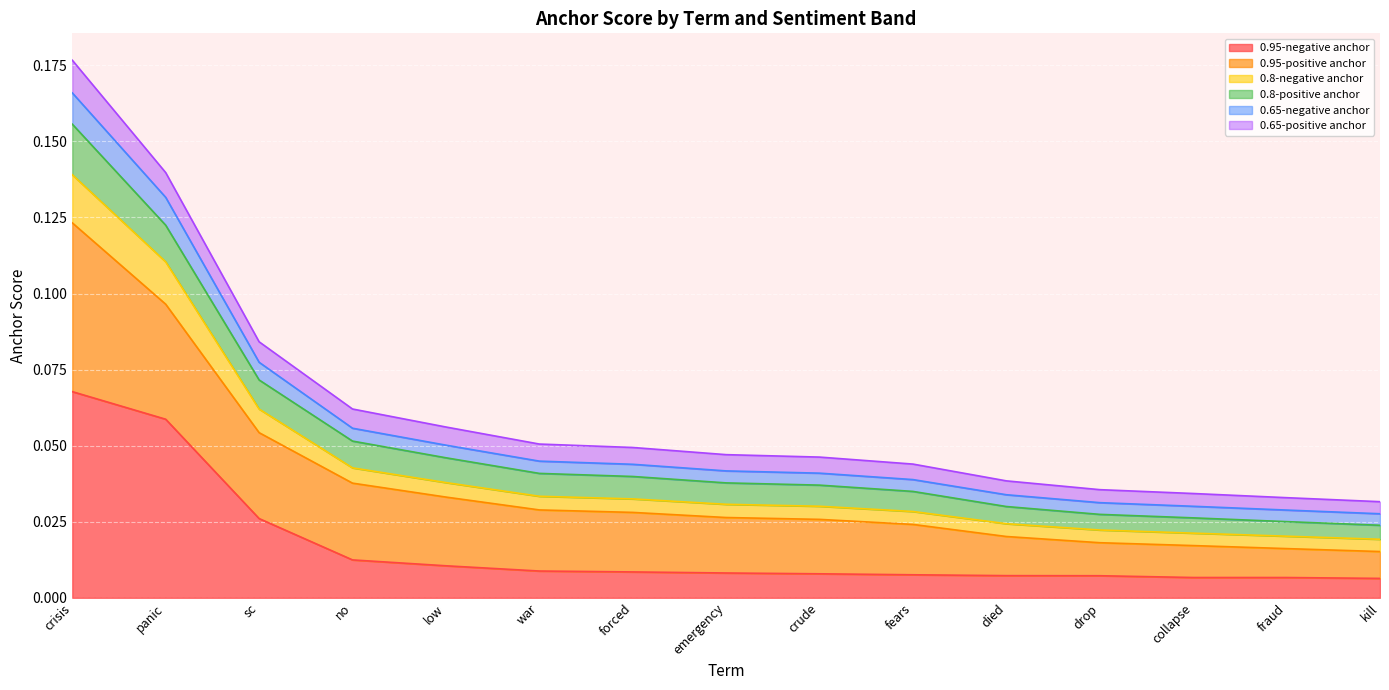

How many lines are shown in the chart?

6